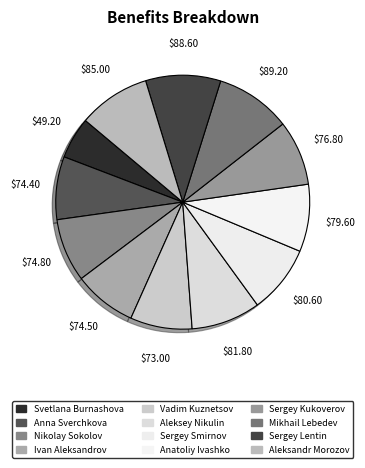

How many slices are in this pie chart?

12